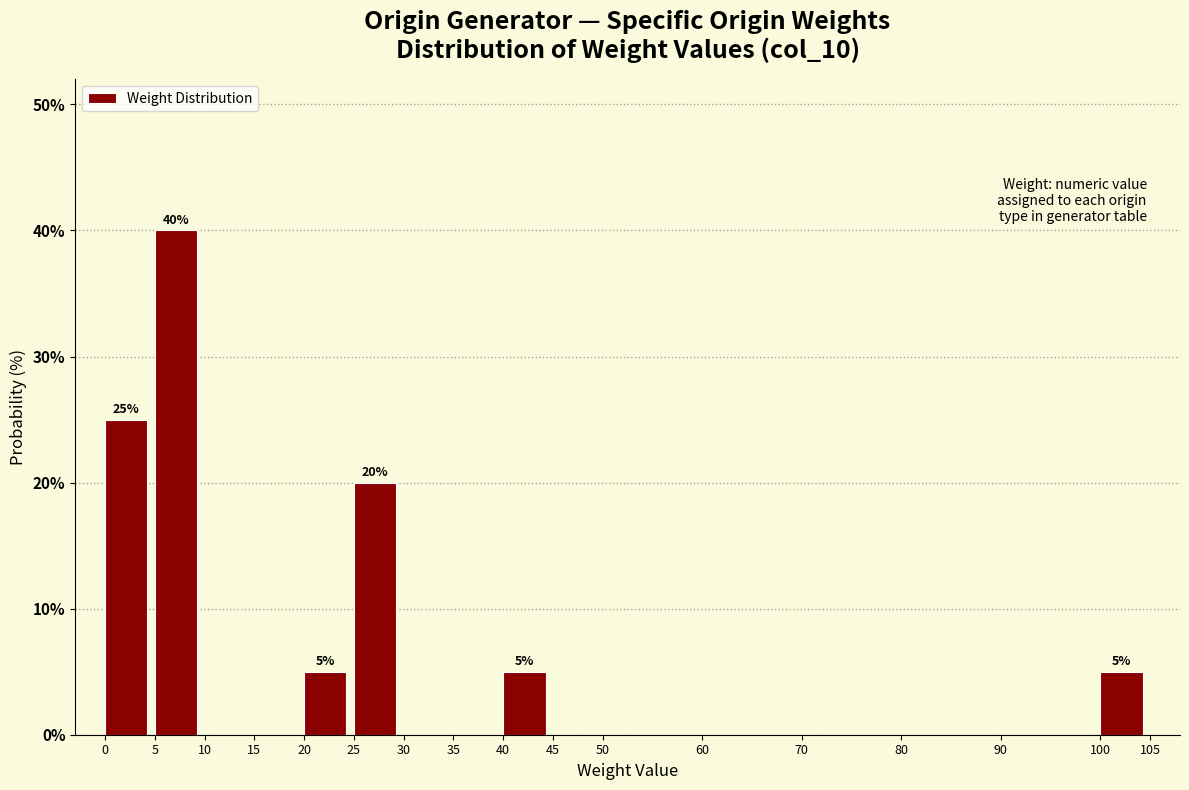

Which range on the x-axis has the tallest bar?

5 to 10